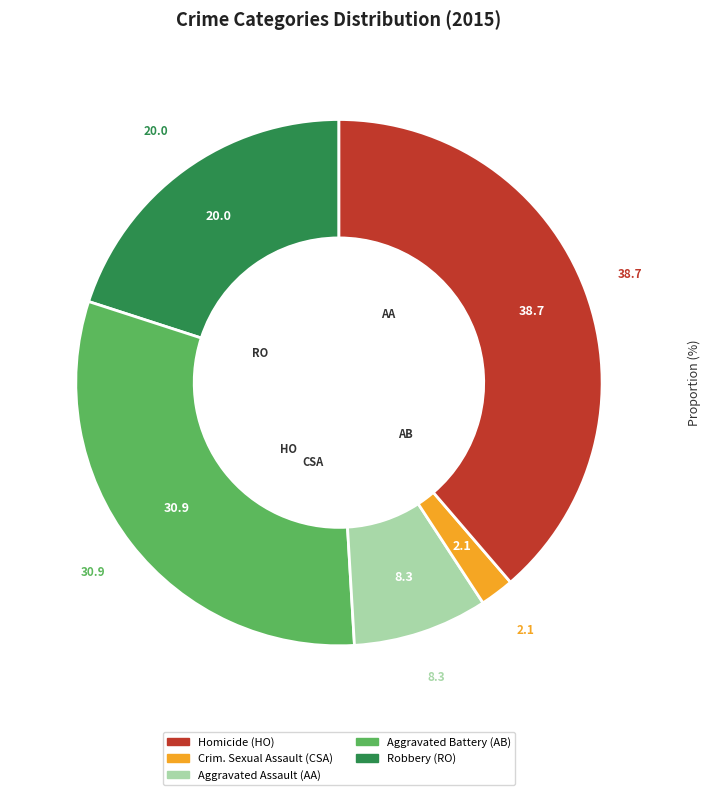

Is there any slice that represents more than half of the pie?

No